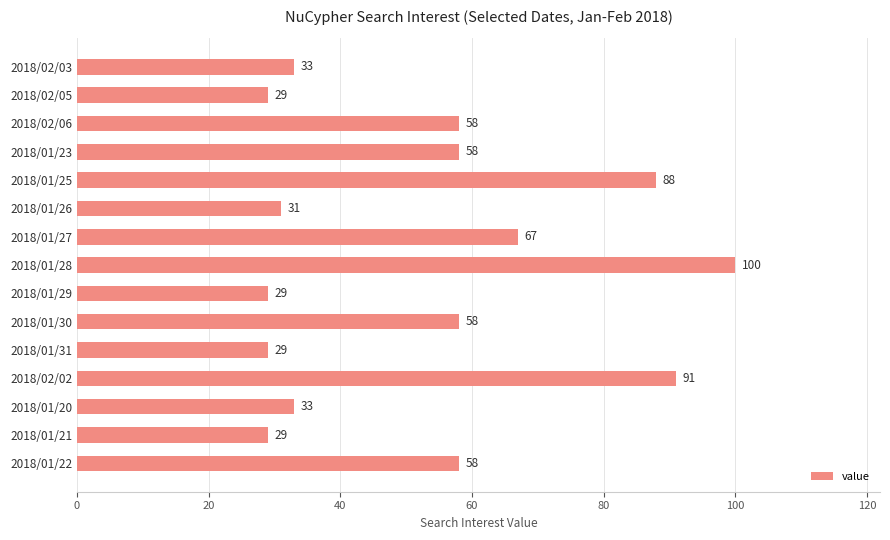

What is the sum of all values?

791